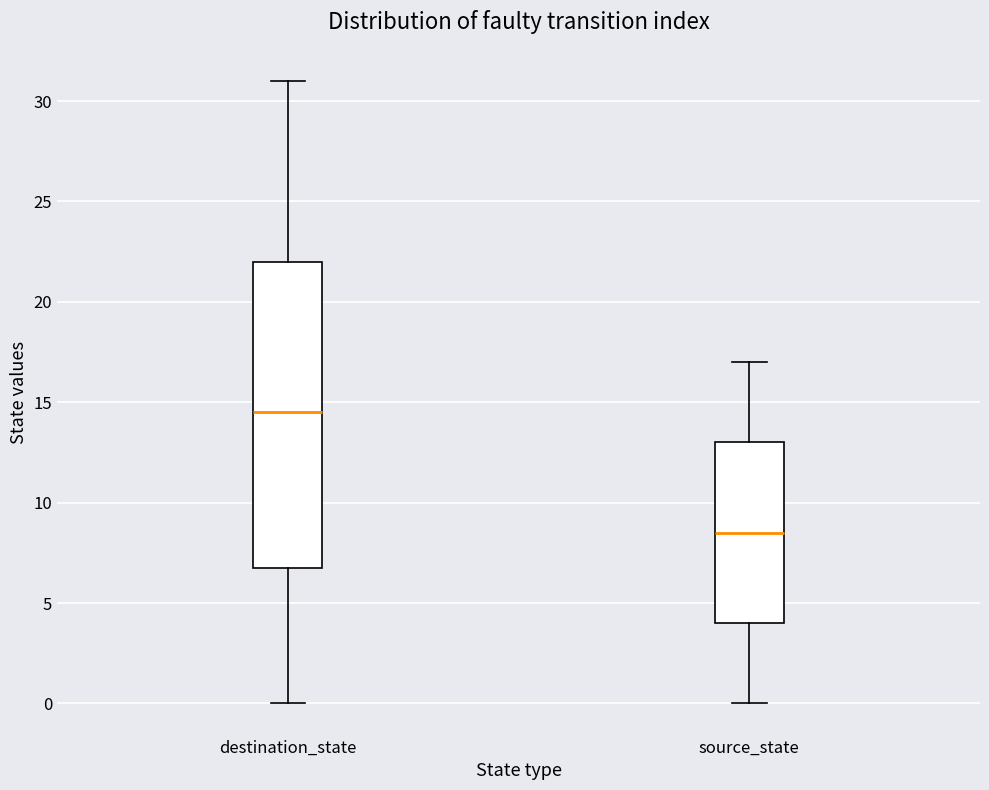

Reading left to right, transcribe this box plot: for each box, give where its median line is, the range the box spans, and where its two whiskers end, as read against the y-axis. The values are not printed on the chart, so give them approximately, as read against the axis.

destination_state: median 14.5, box 7.0 to 22.0, whiskers 0.0 to 31.0
source_state: median 8.5, box 4.0 to 13.0, whiskers 0.0 to 17.0